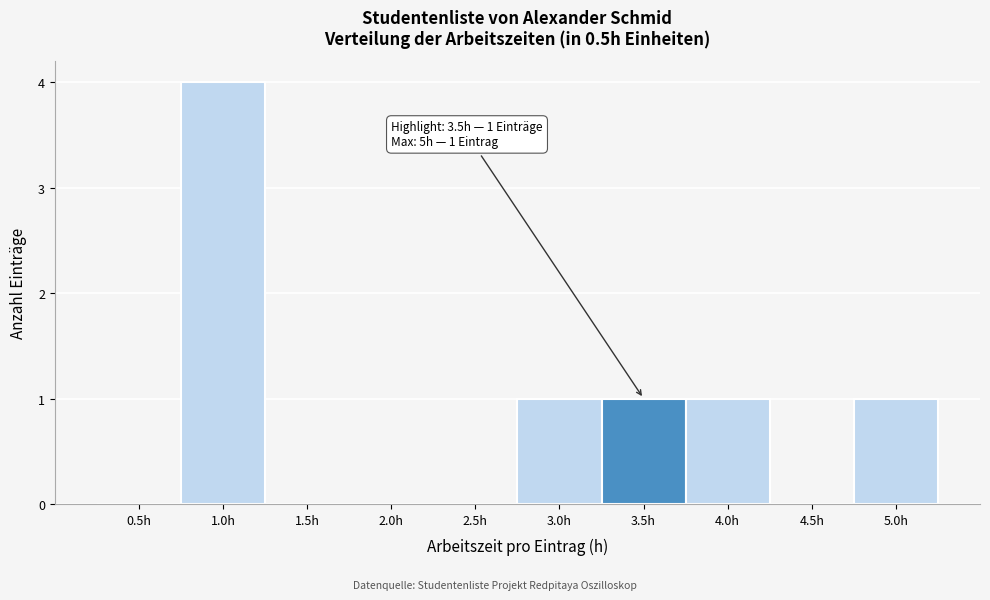

Which range on the x-axis has the tallest bar?

0.75 to 1.25